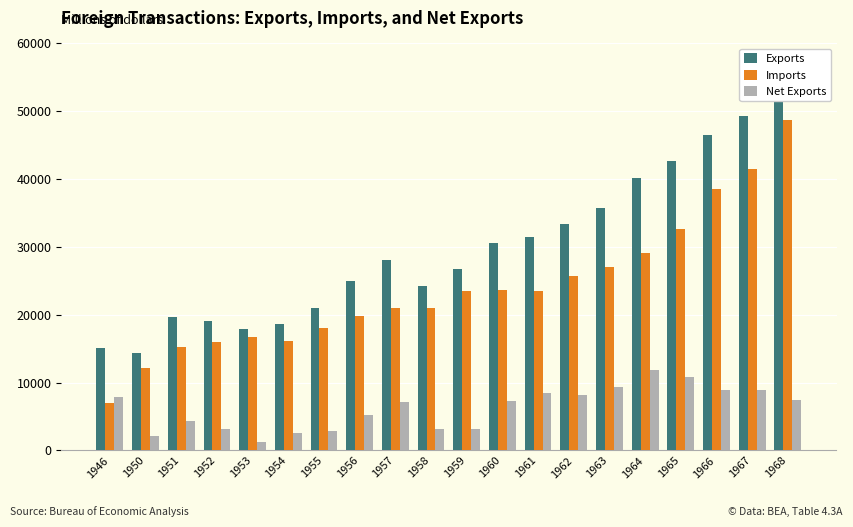

Is the value of Net Exports at 1951 greater than the value of Imports at 1967?

No